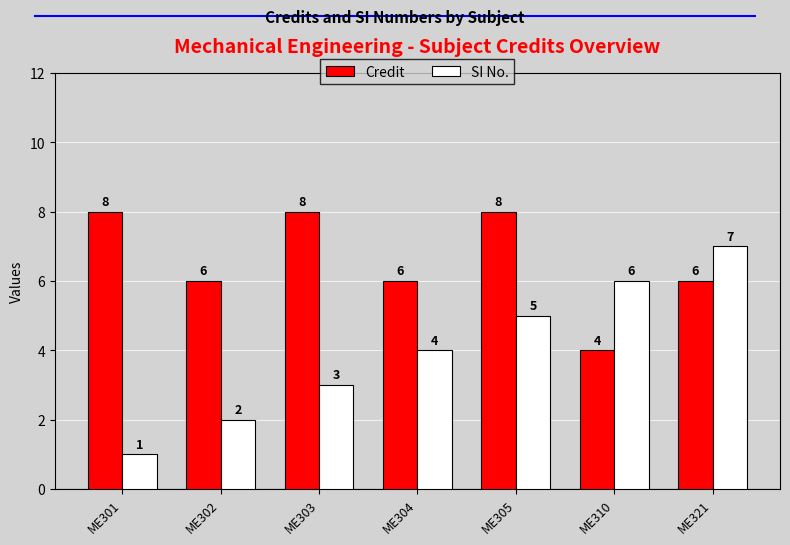

What is the approximate value of Credit at ME302?

6